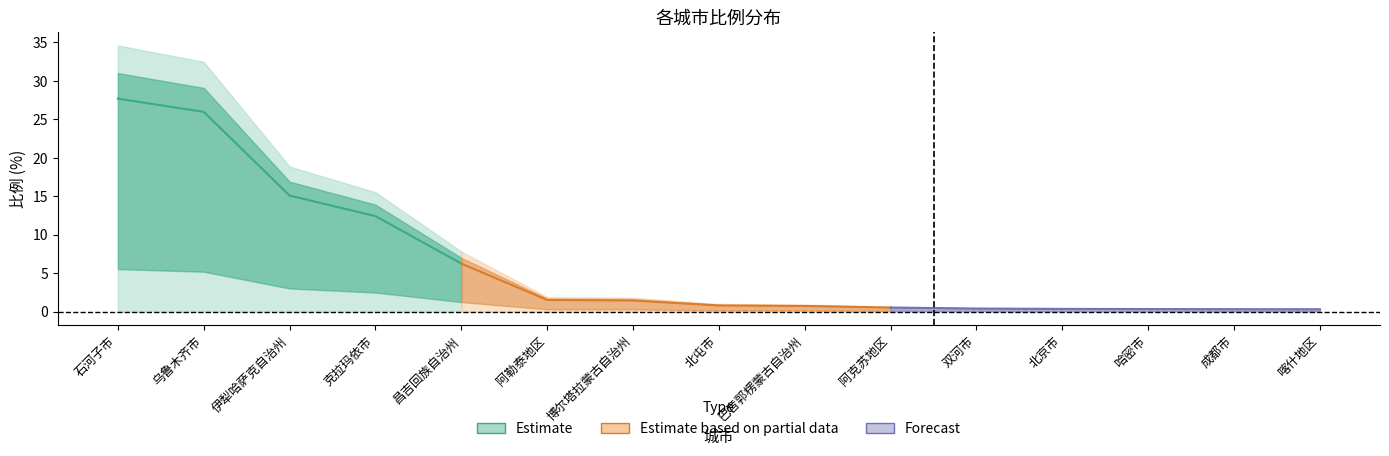

Which category has the lowest value across all series?

喀什地区